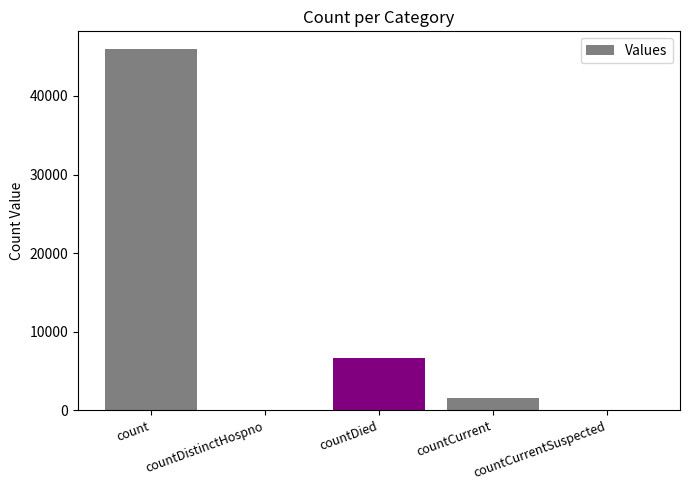

How many categories are shown in the chart?

5